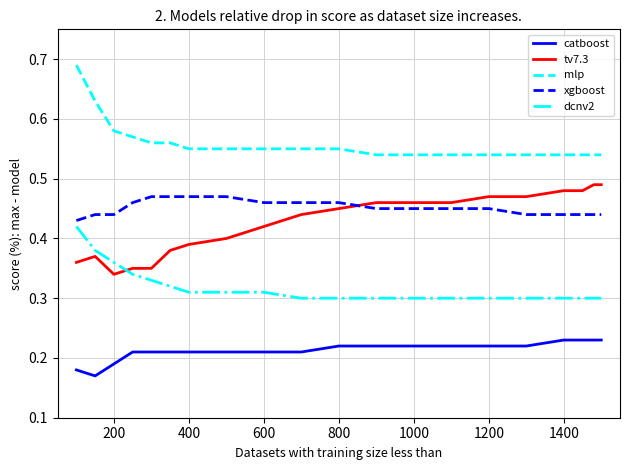

How many catboost values are between 0 and 1?

20